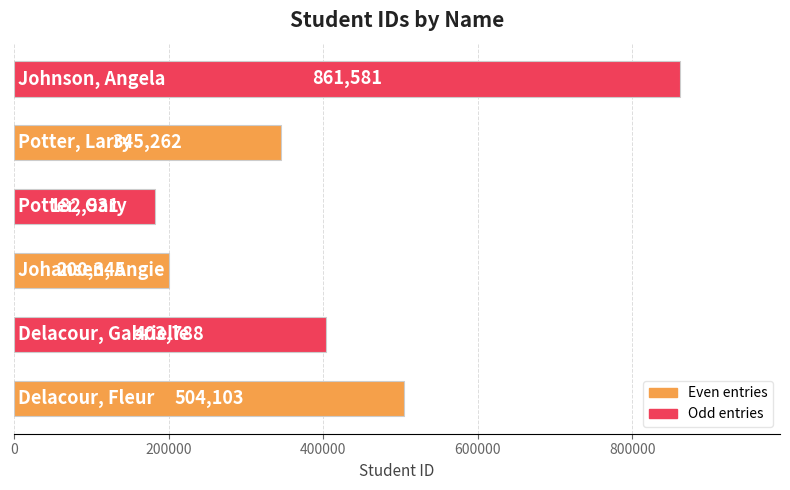

What is the difference between the maximum and second lowest values?

661236